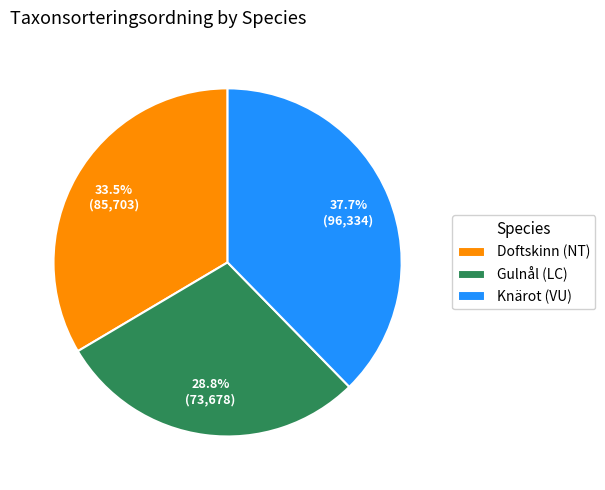

What is the smallest slice in the pie chart?

Gulnål (LC)